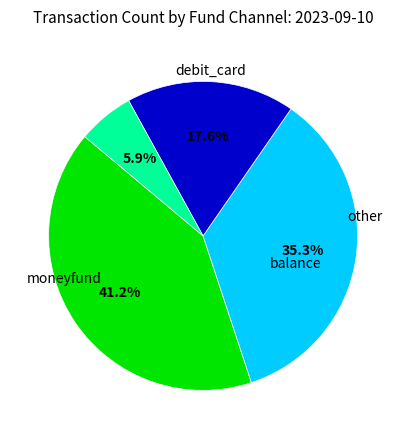

Between other and moneyfund, which is larger?

moneyfund